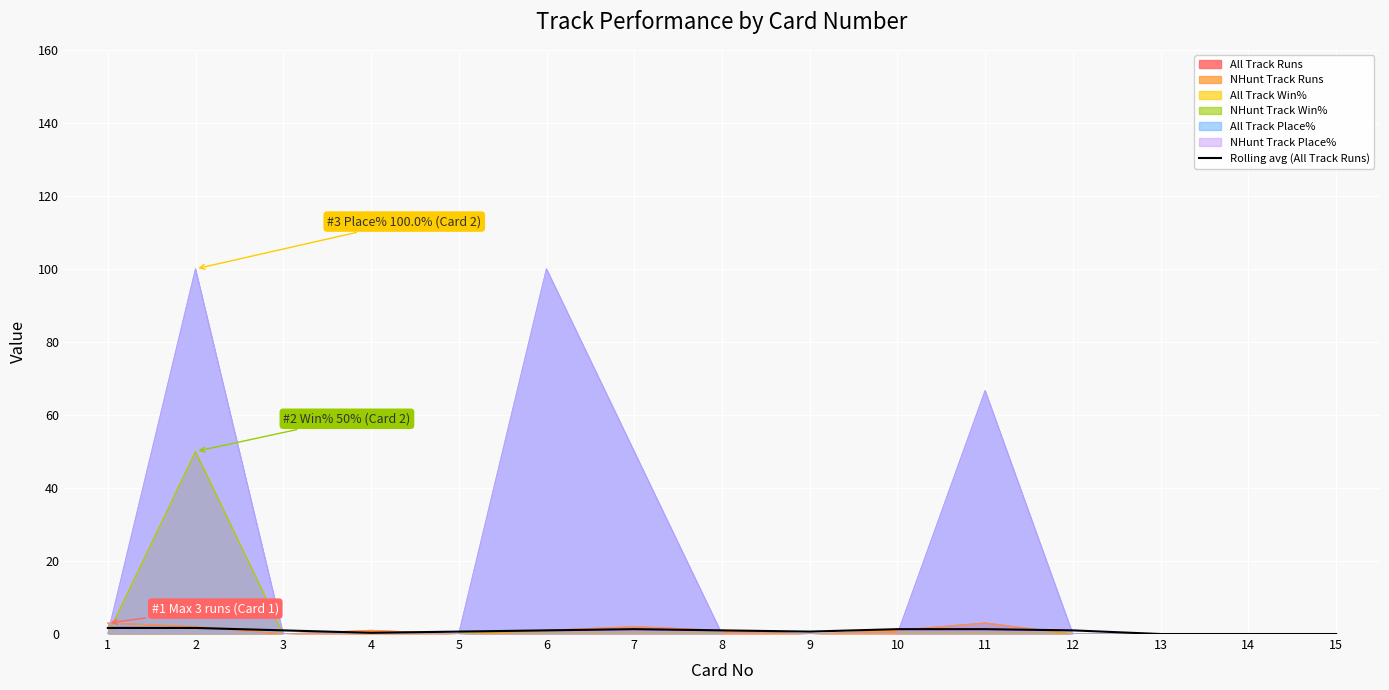

What is the difference between the maximum and minimum values?

1.7